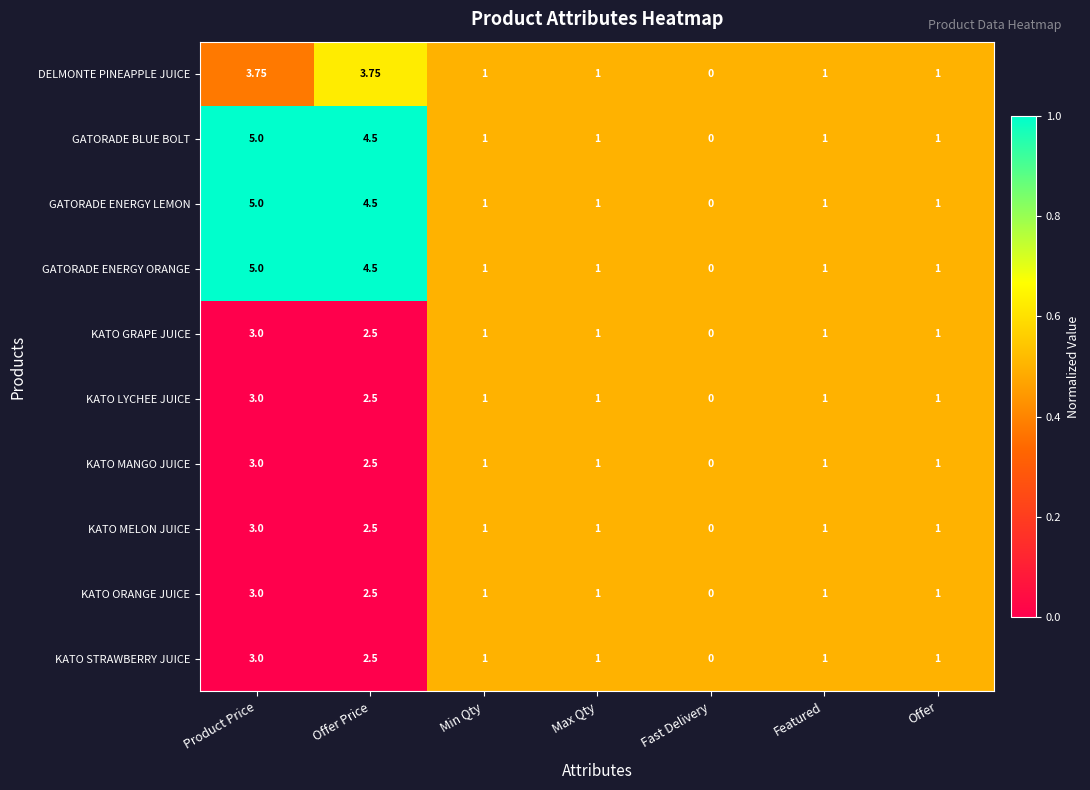

At which label does KATO ORANGE JUICE first exceed 1?

Product Price